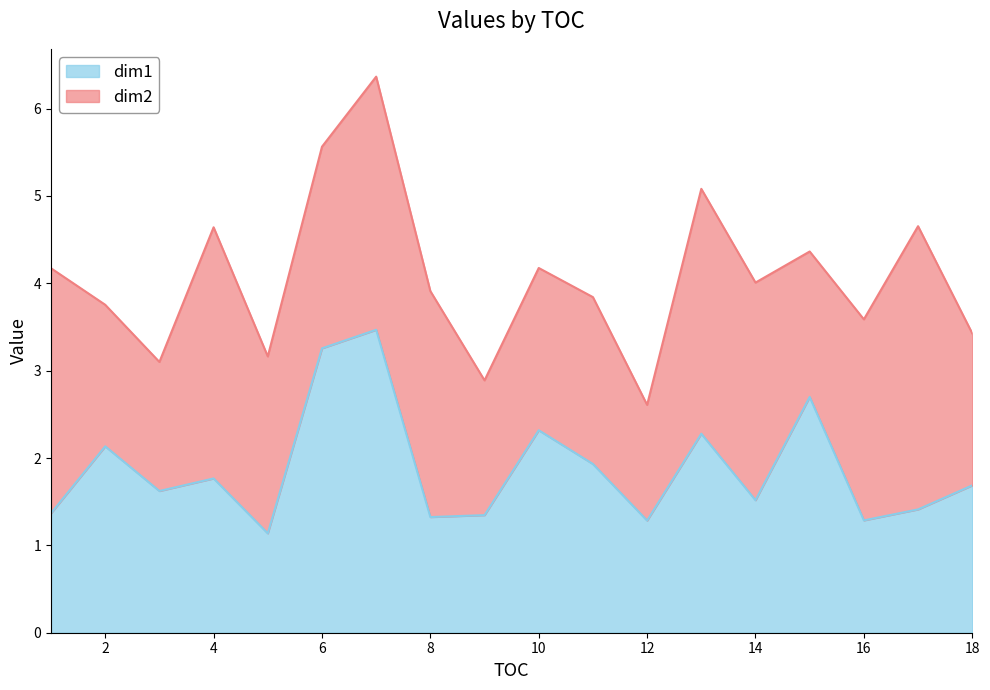

Count the number of categories in the chart.

18